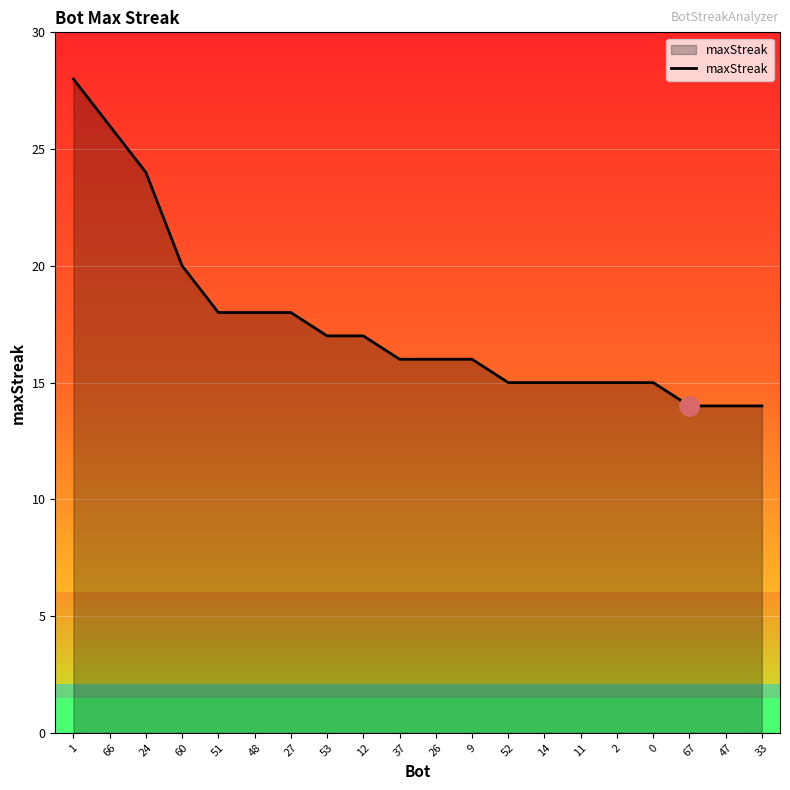

Which has a higher value, 51 or 12?

51